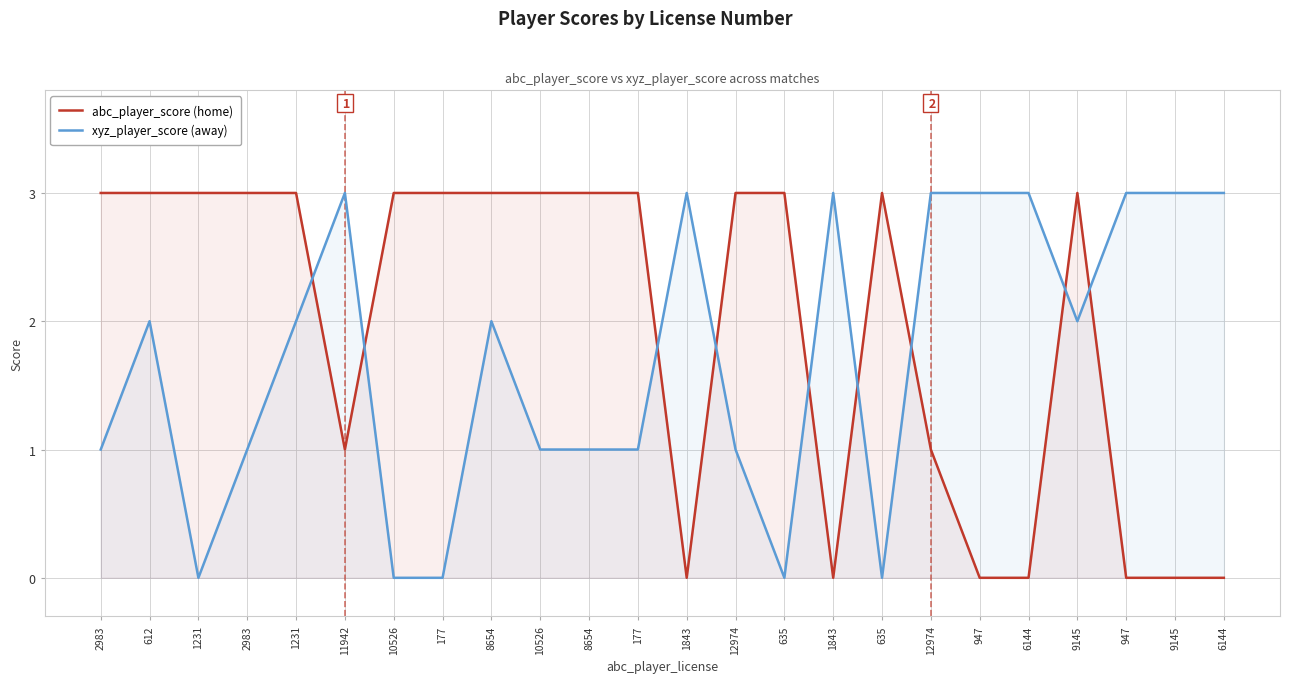

What is the label of the 19th point from the left?

947